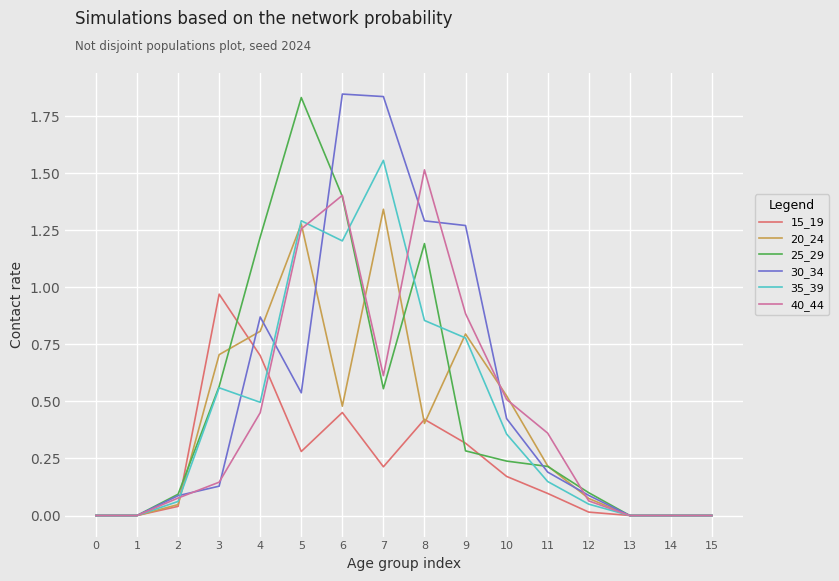

What are all the series names shown in the legend?

15_19, 20_24, 25_29, 30_34, 35_39, 40_44